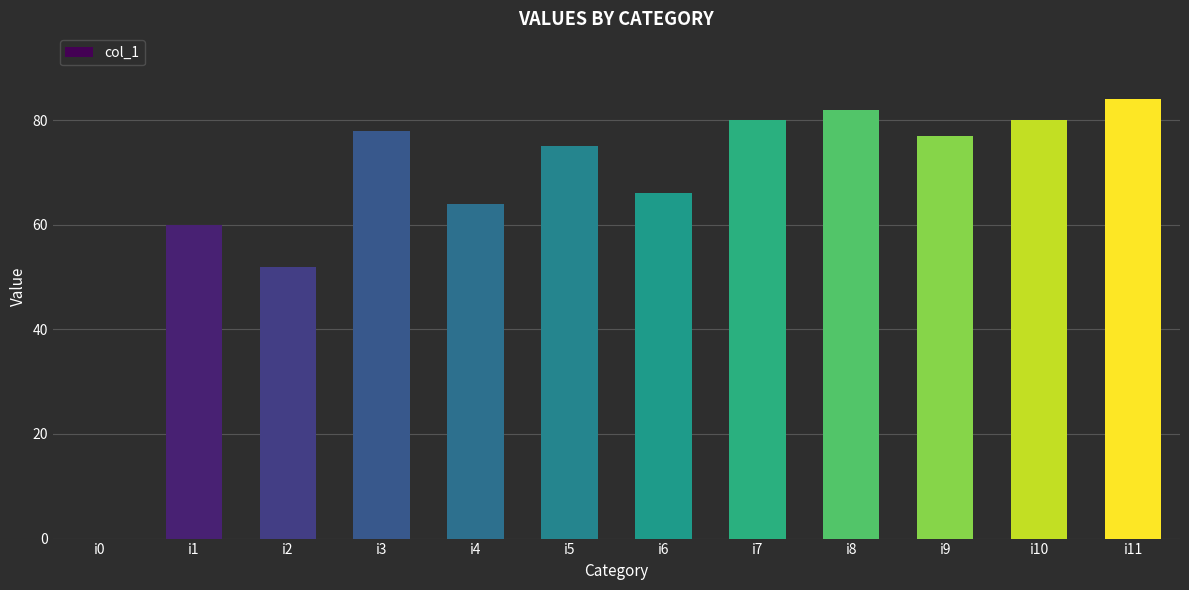

Reading left to right, list all the values displayed in this chart.

i0=0	i1=60	i2=52	i3=78	i4=64	i5=75	i6=66	i7=80	i8=82	i9=77	i10=80	i11=84